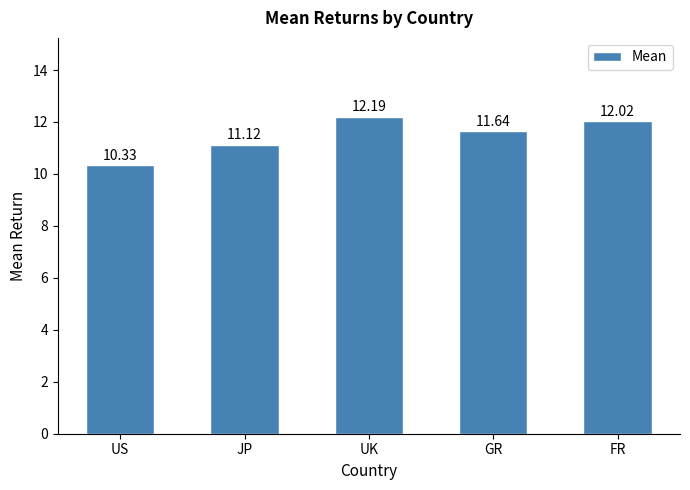

How many data points does each series have?

5